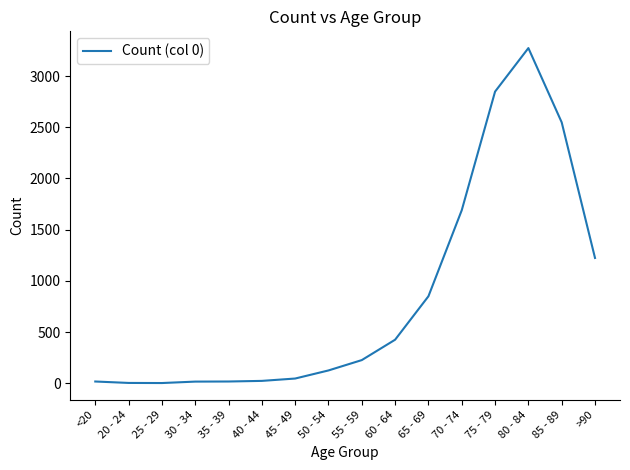

What is the maximum value shown in the chart?

3273